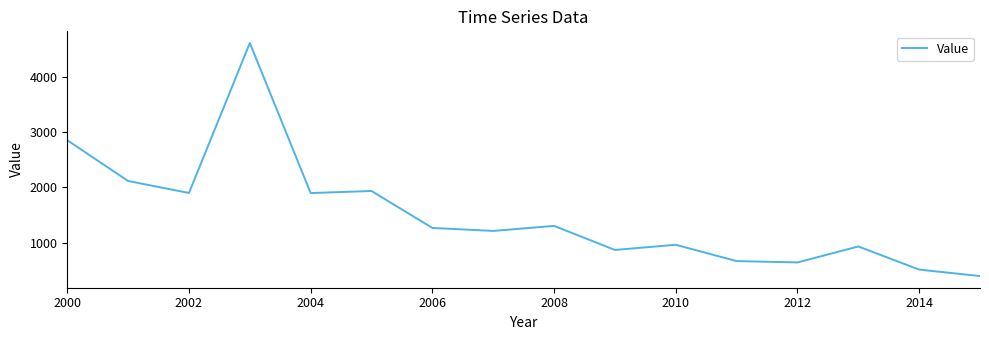

What is the maximum value shown in the chart?

4605.3